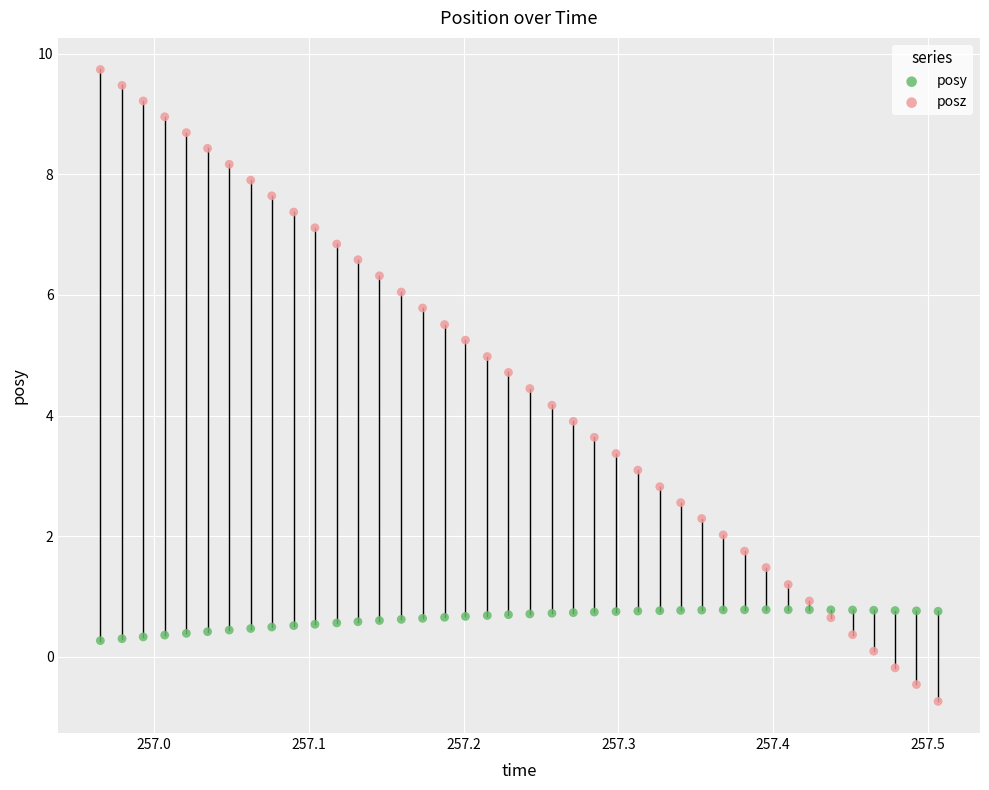

Across all data points, what is the range of X values (max minus min)?

0.5